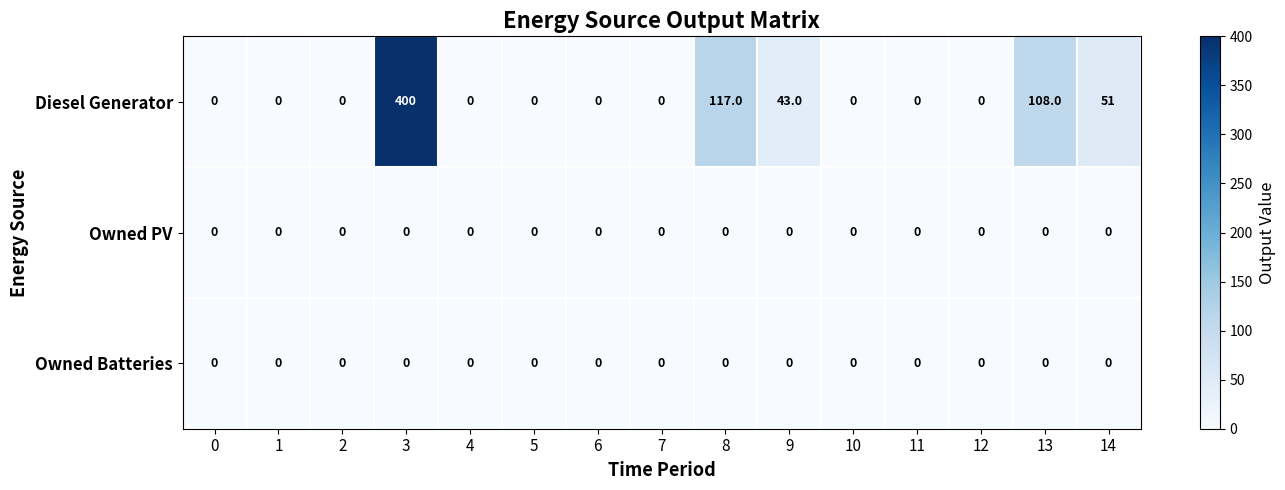

At how many categories does at least one series exceed 90?

3